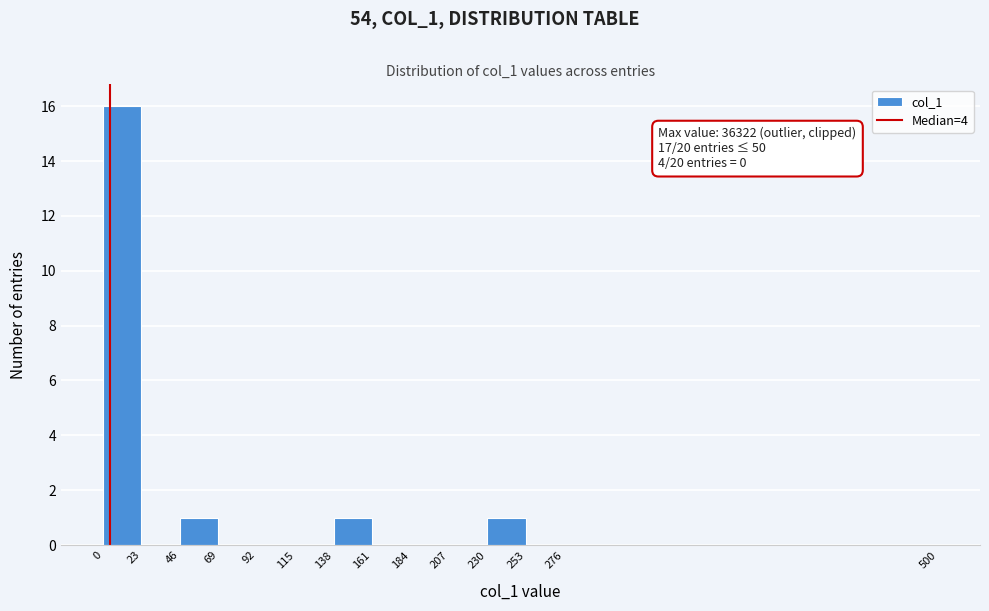

Over which range of the x-axis is the bar tallest?

0 to 23